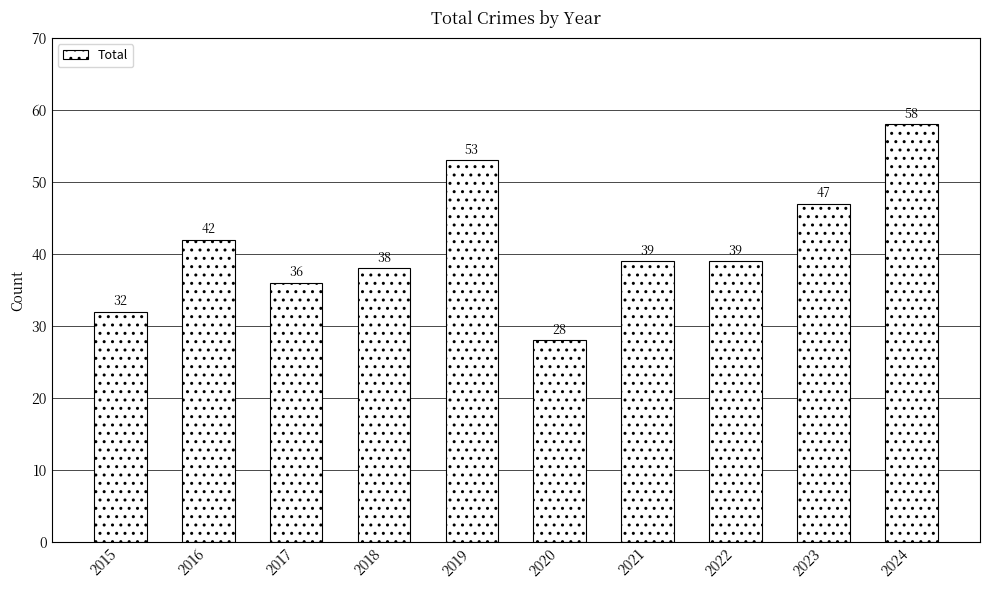

The chart shows a value of 14 at 2017. True or false?

False